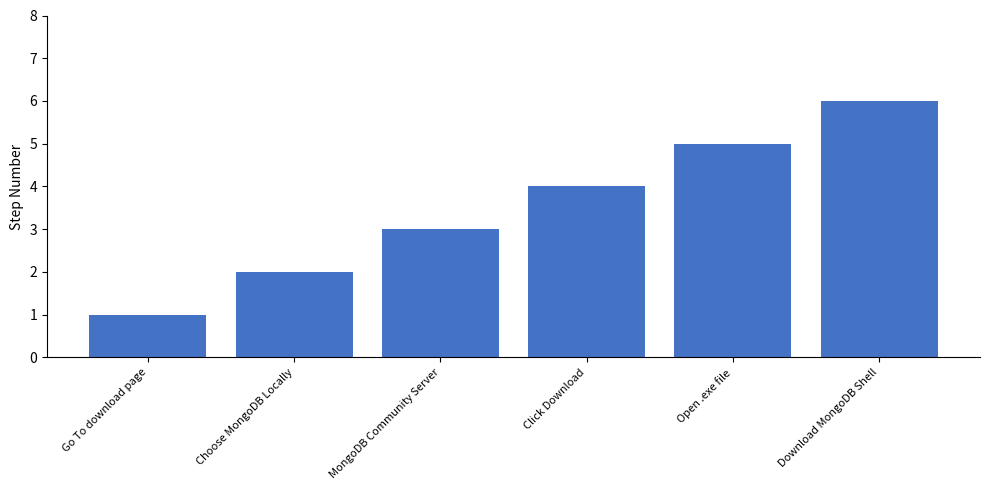

What is the average value?

4